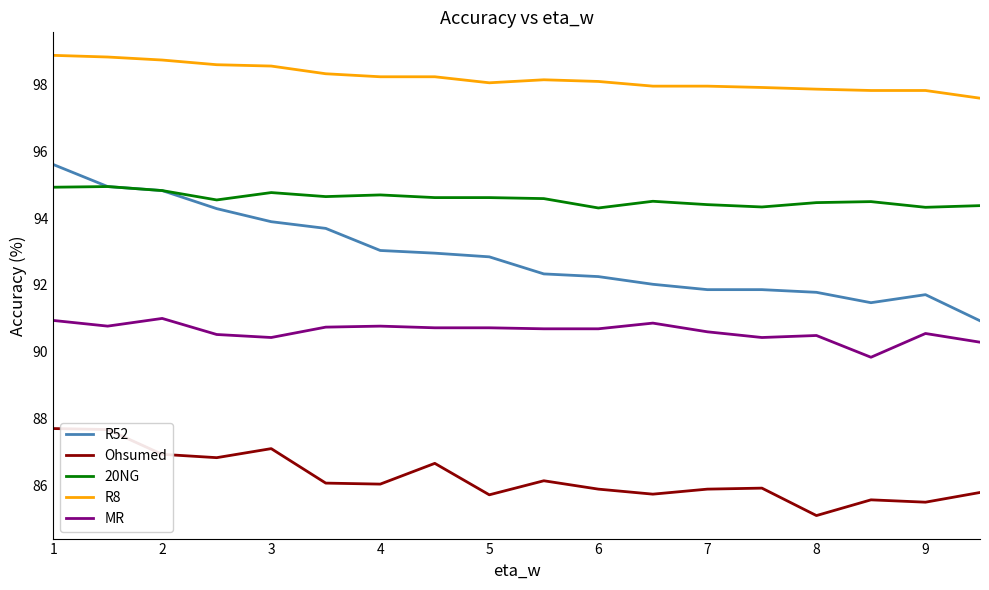

What is the highest value of the MR series?

91.0